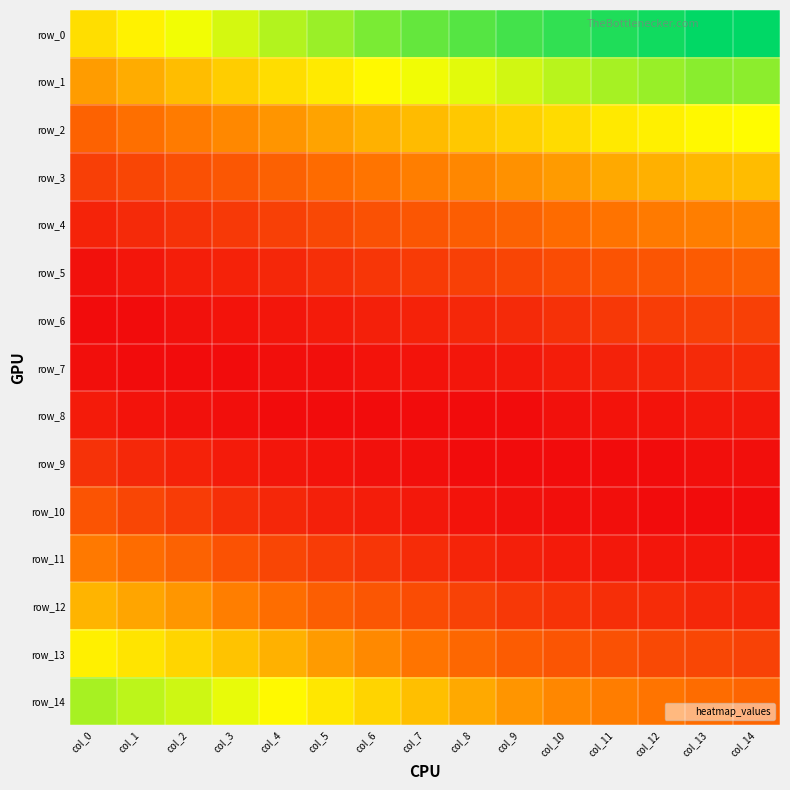

Reading left to right, extract all data points from this chart.

row_0: 0.1	0.1	0.1	0.1	0.1	0.1	0.1	0.1	0.1	0.1	0.1	0.1	0.1	0.1	0.1
row_1: 0.0	0.1	0.1	0.1	0.1	0.1	0.1	0.1	0.1	0.1	0.1	0.1	0.1	0.1	0.1
row_2: 0.0	0.0	0.0	0.0	0.0	0.1	0.1	0.1	0.1	0.1	0.1	0.1	0.1	0.1	0.1
row_3: 0.0	0.0	0.0	0.0	0.0	0.0	0.0	0.0	0.0	0.0	0.0	0.1	0.1	0.1	0.1
row_4: 0.0	0.0	0.0	0.0	0.0	0.0	0.0	0.0	0.0	0.0	0.0	0.0	0.0	0.0	0.0
row_5: 0.0	0.0	0.0	0.0	0.0	0.0	0.0	0.0	0.0	0.0	0.0	0.0	0.0	0.0	0.0
row_6: 0.0	0.0	0.0	0.0	0.0	0.0	0.0	0.0	0.0	0.0	0.0	0.0	0.0	0.0	0.0
row_7: 0.0	0.0	0.0	0.0	0.0	0.0	0.0	0.0	0.0	0.0	0.0	0.0	0.0	0.0	0.0
row_8: 0.0	0.0	0.0	0.0	0.0	0.0	0.0	0.0	0.0	0.0	0.0	0.0	0.0	0.0	0.0
row_9: 0.0	0.0	0.0	0.0	0.0	0.0	0.0	0.0	0.0	0.0	0.0	0.0	0.0	0.0	0.0
row_10: 0.0	0.0	0.0	0.0	0.0	0.0	0.0	0.0	0.0	0.0	0.0	0.0	0.0	0.0	0.0
row_11: 0.0	0.0	0.0	0.0	0.0	0.0	0.0	0.0	0.0	0.0	0.0	0.0	0.0	0.0	0.0
row_12: 0.1	0.1	0.0	0.0	0.0	0.0	0.0	0.0	0.0	0.0	0.0	0.0	0.0	0.0	0.0
row_13: 0.1	0.1	0.1	0.1	0.1	0.0	0.0	0.0	0.0	0.0	0.0	0.0	0.0	0.0	0.0
row_14: 0.1	0.1	0.1	0.1	0.1	0.1	0.1	0.1	0.1	0.0	0.0	0.0	0.0	0.0	0.0